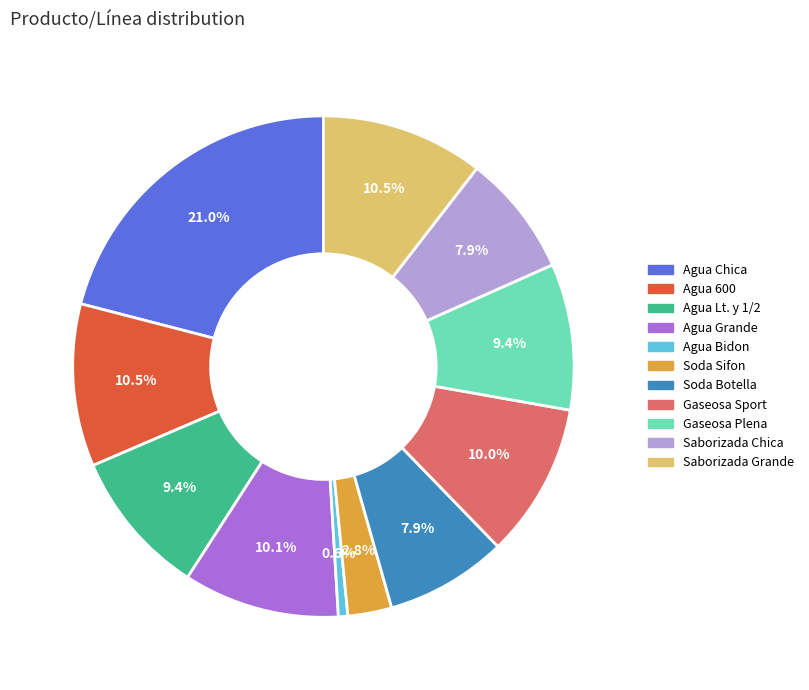

What portion of the pie excludes Agua Grande?

89.9%